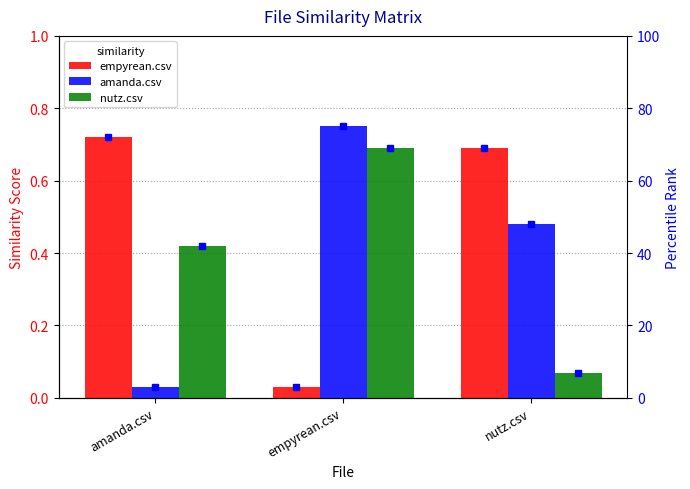

Which label corresponds to the largest value in the chart?

empyrean.csv